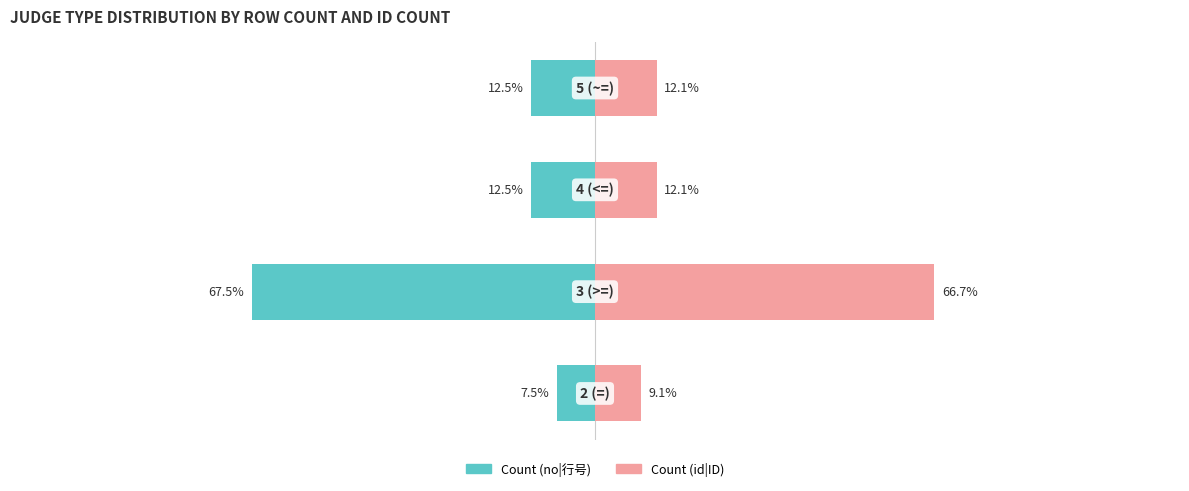

How many bars are there in total?

8